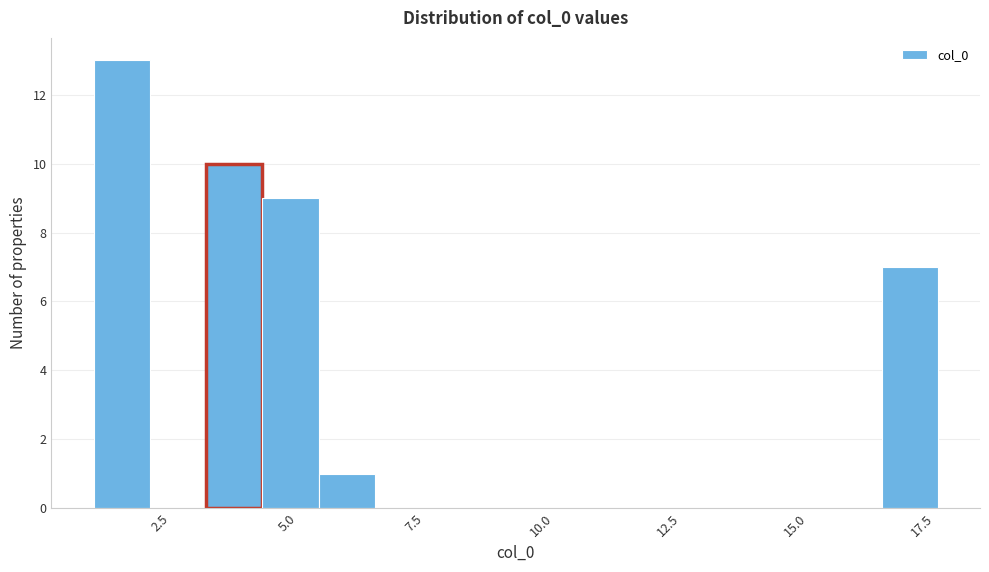

Read against the x-axis, roughly where is the centre of the tallest bar?

1.5